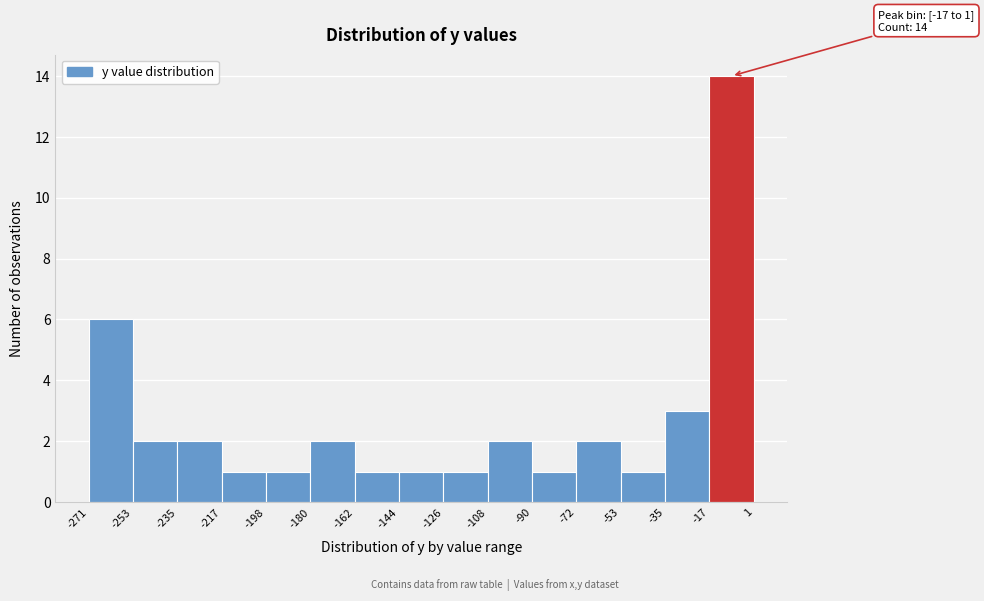

Over which range of the x-axis is the bar tallest?

-17 to 1